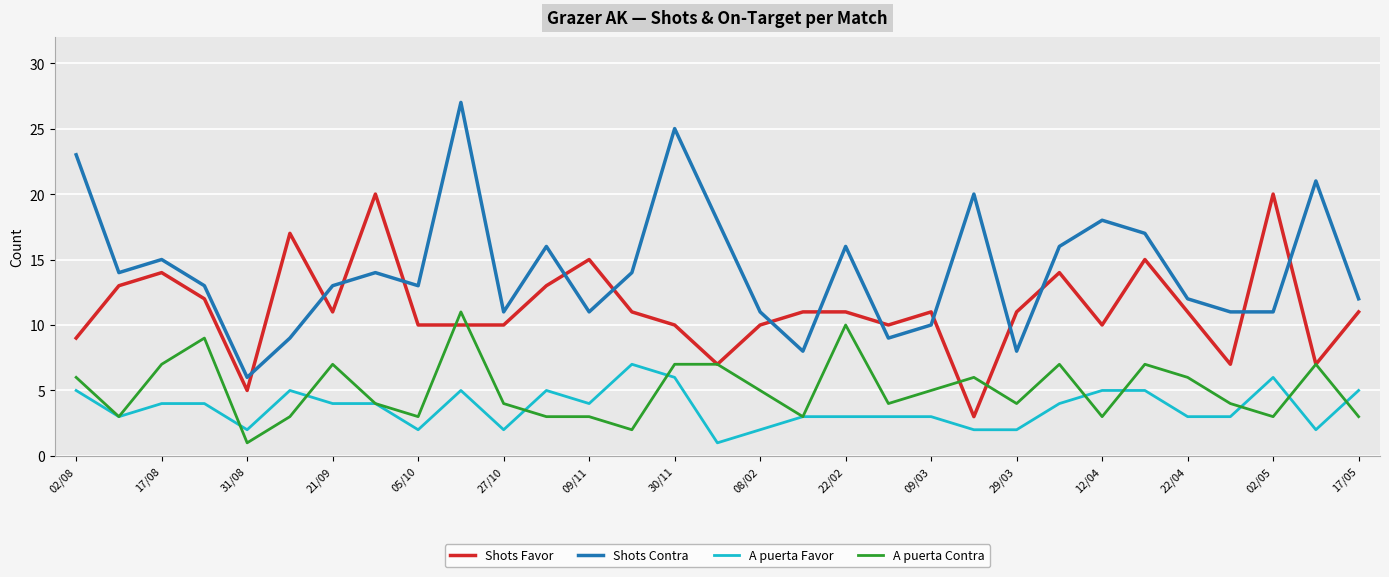

True or false: A puerta Favor and Shots Contra intersect in this chart.

False